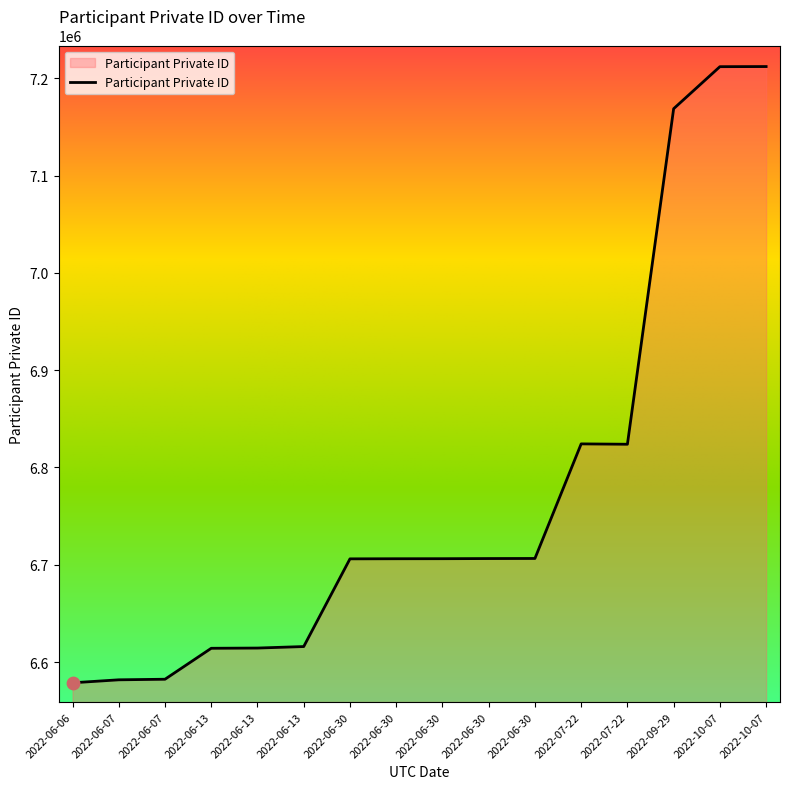

How many lines are shown in the chart?

1